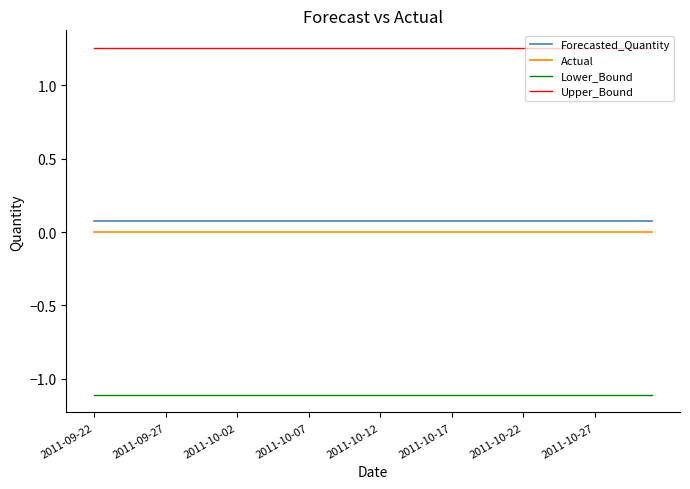

True or false: Forecasted_Quantity and Actual cross at least once.

False